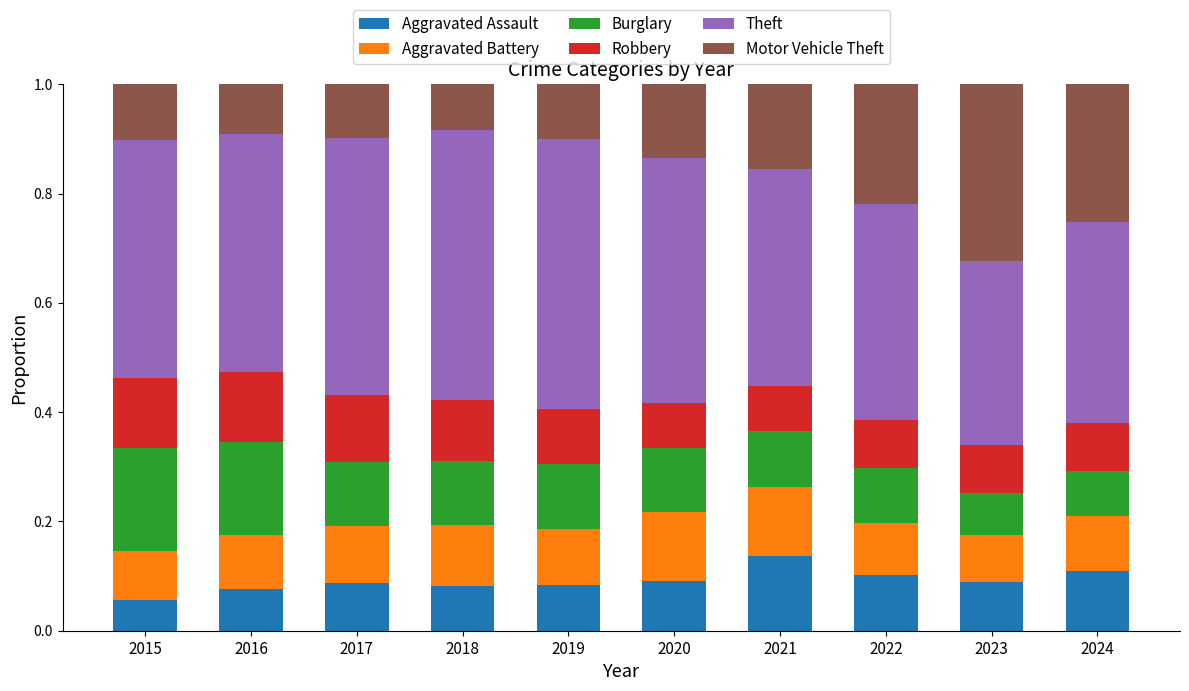

What is the total value across all series at 2024?

1.0